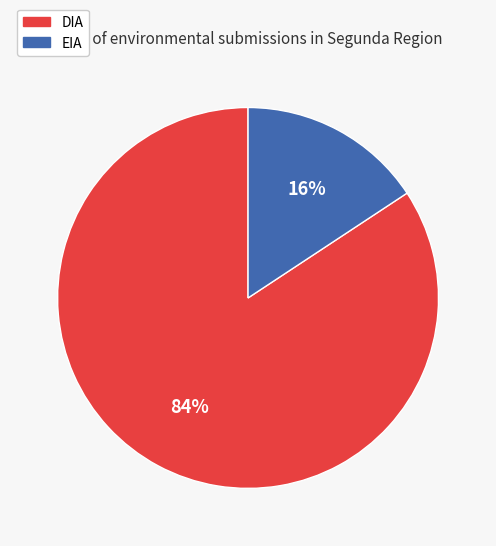

Is it true that EIA is 16% of the pie?

True